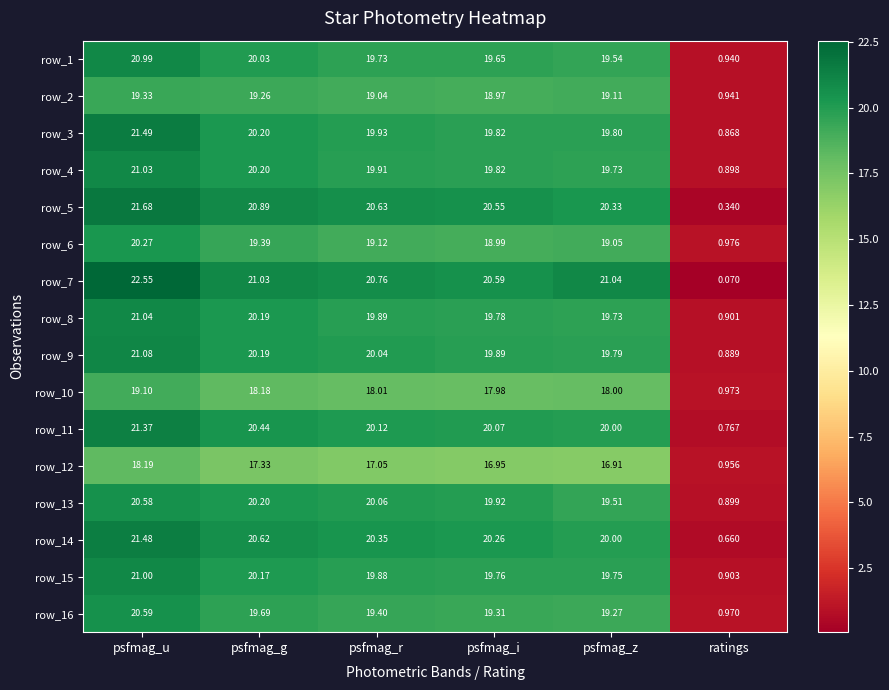

Is the value of row_9 at psfmag_g greater than the value of row_14 at psfmag_i?

No